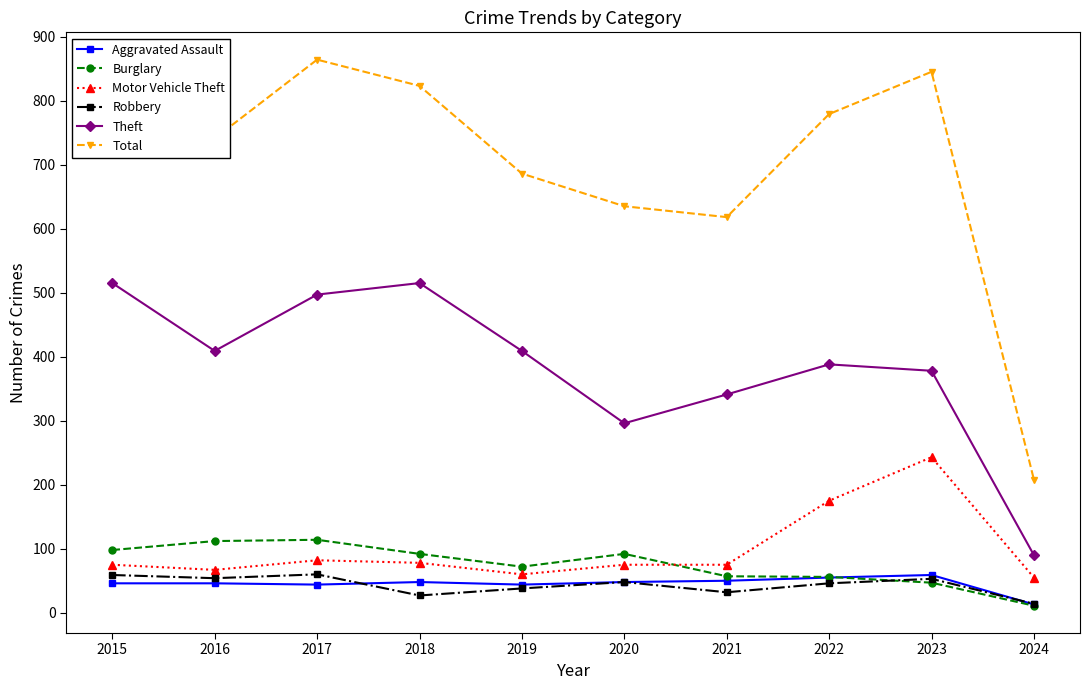

True or false: Robbery and Motor Vehicle Theft intersect in this chart.

False